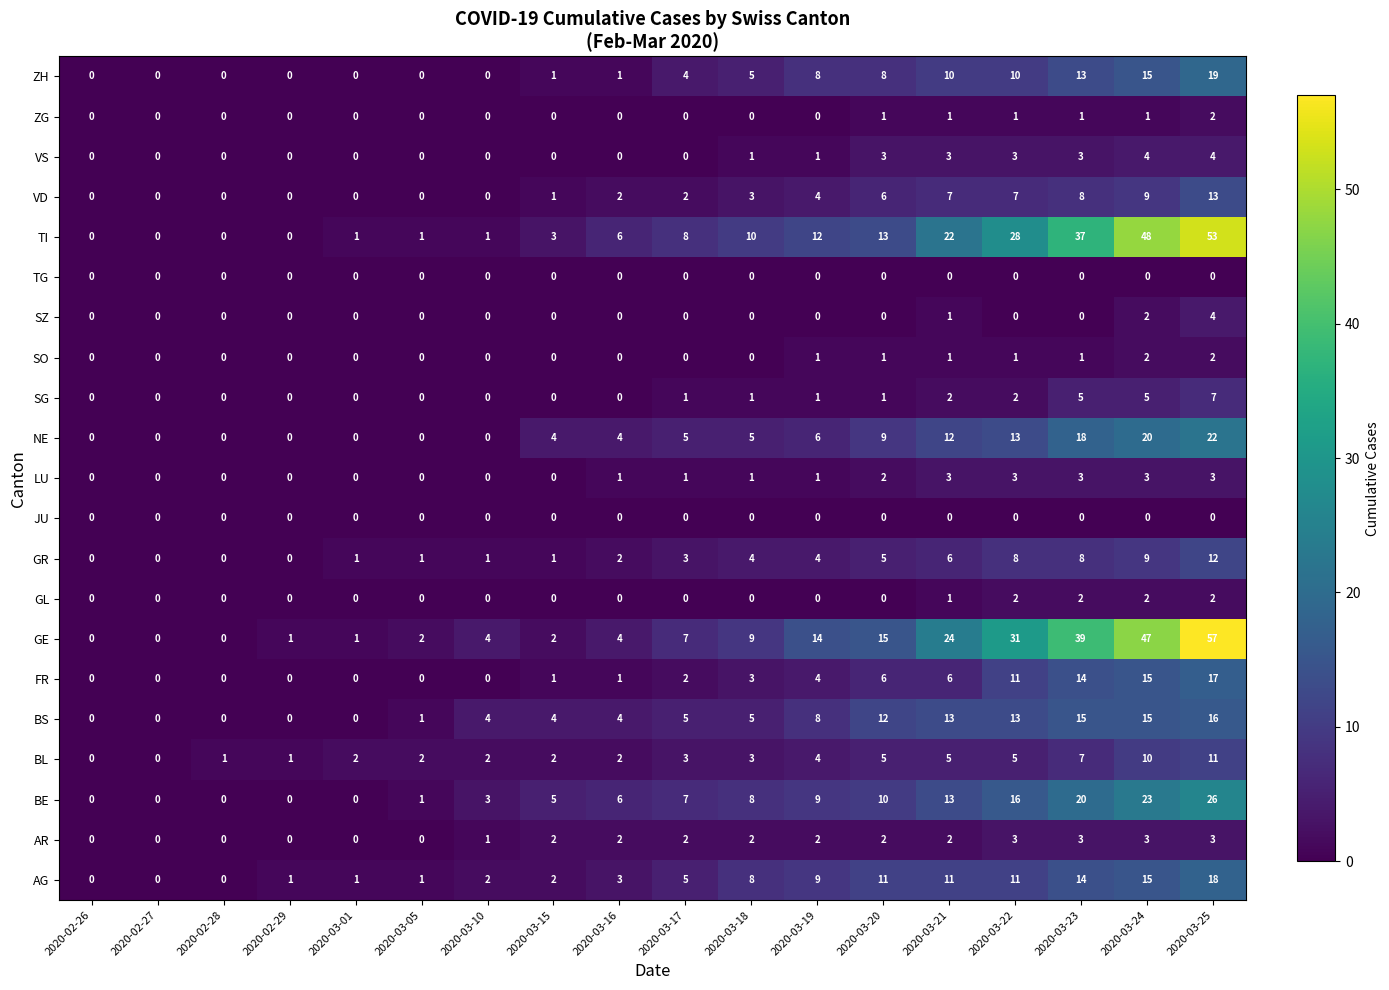

What is the spread (max minus min) of values at 2020-03-16?

6